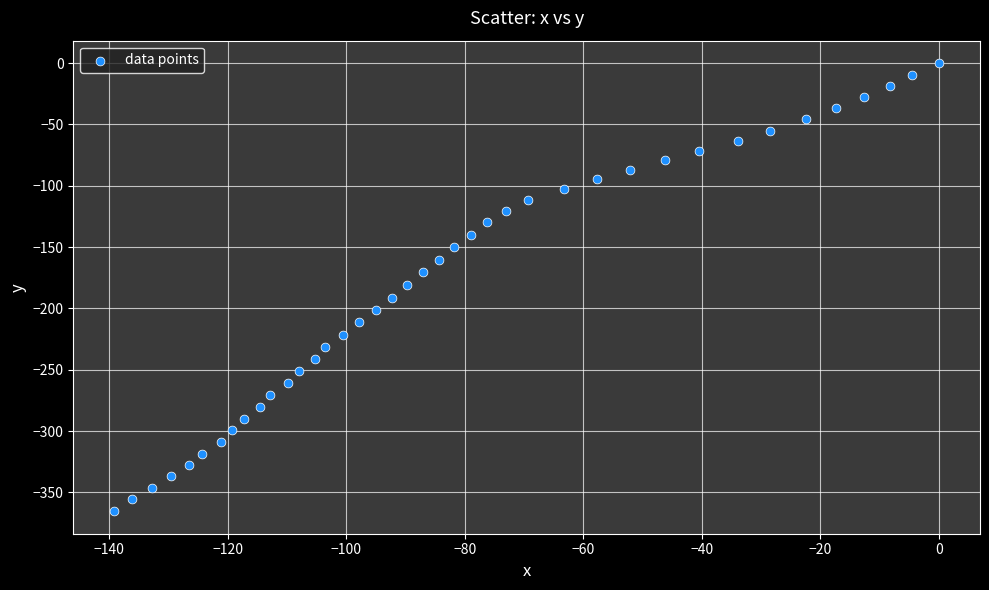

What is the range of Y values (max minus min)?

365.4